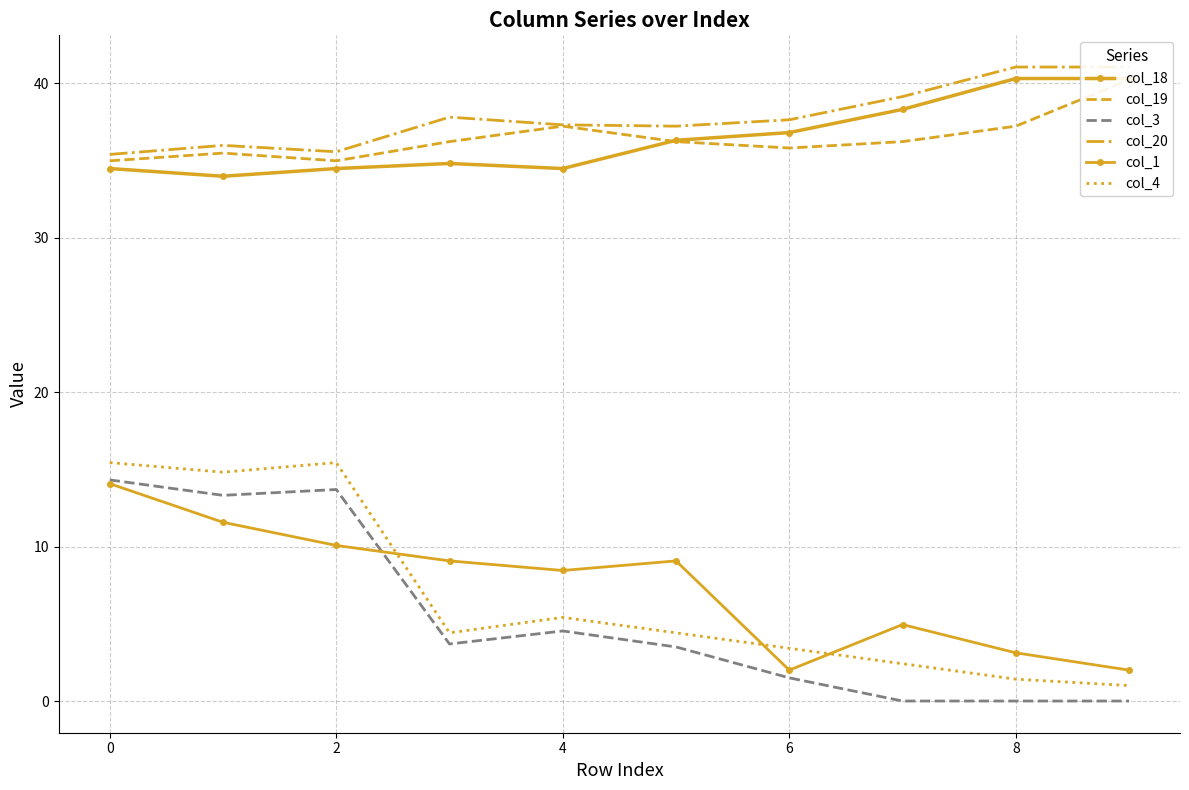

At how many categories does at least one series exceed 7?

10